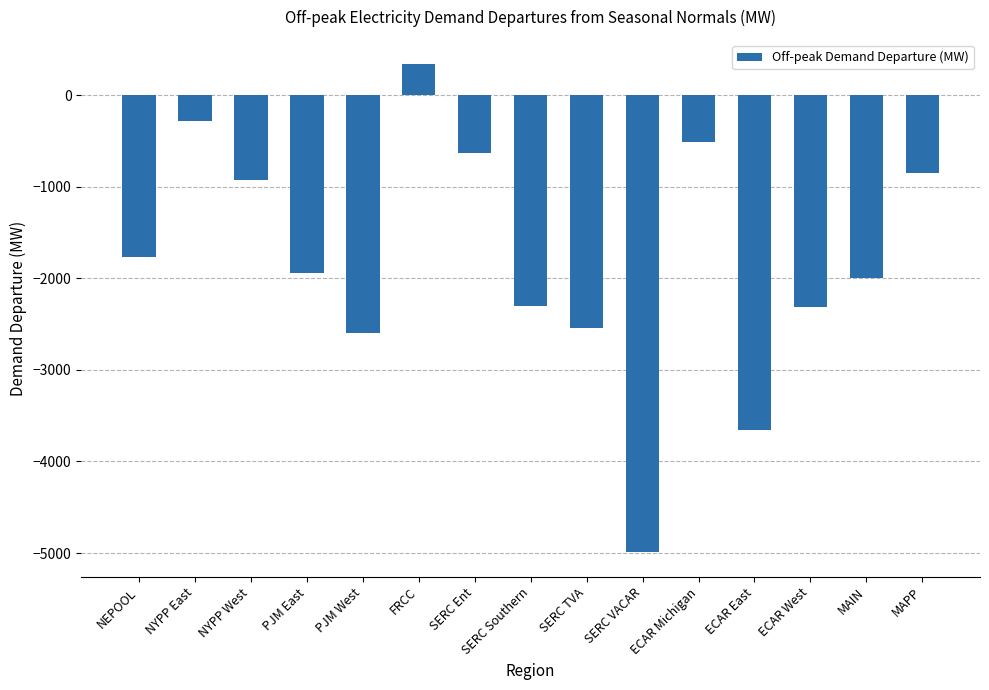

Which label corresponds to the largest value in the chart?

FRCC